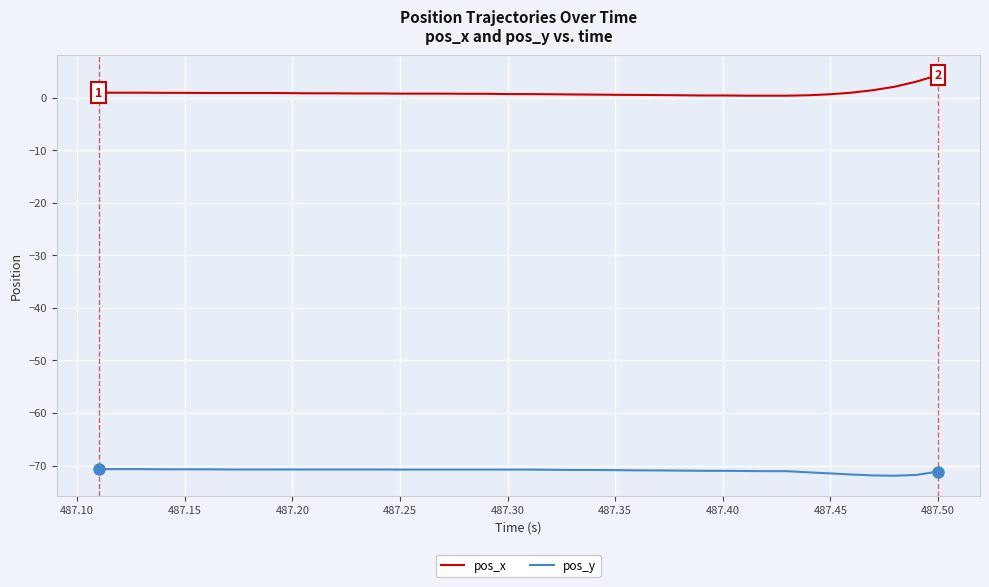

List the series in order of their peak value, lowest first.

pos_y, pos_x